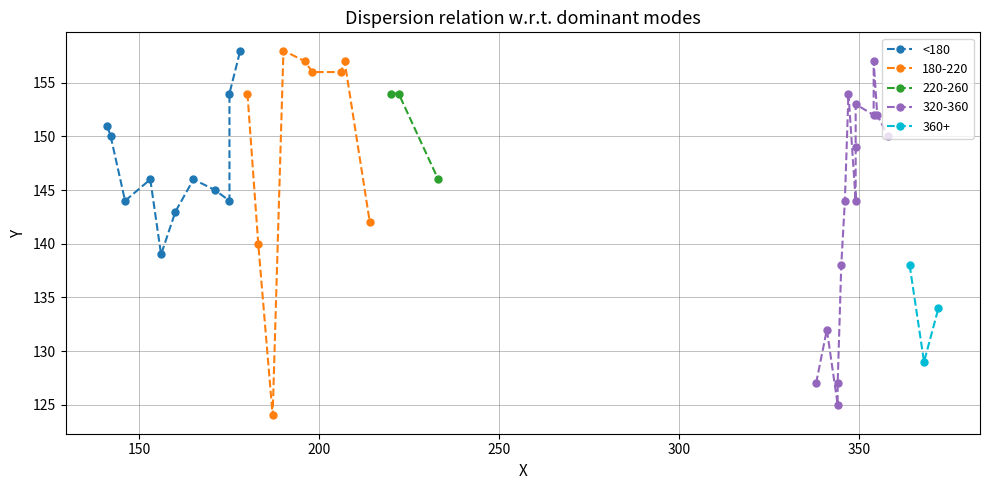

What is the minimum value for 180-220?

124